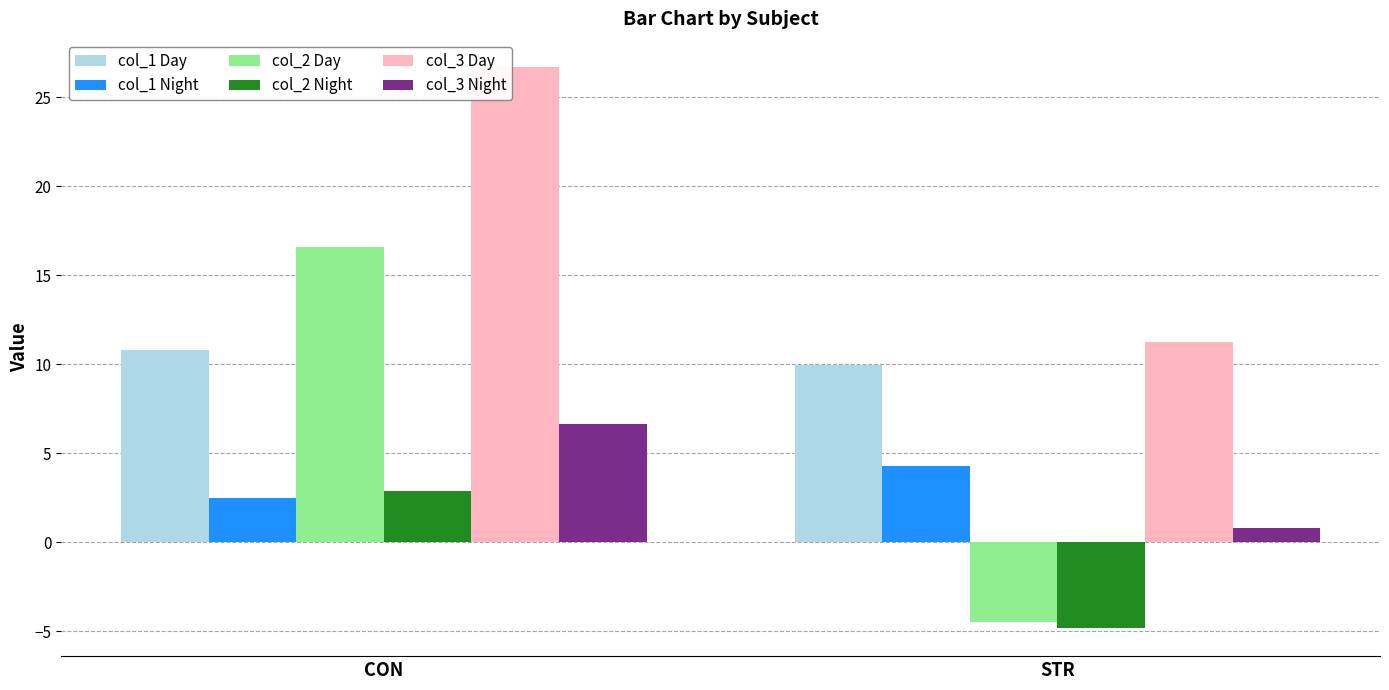

How many values in the col_3 Night series exceed 6?

1